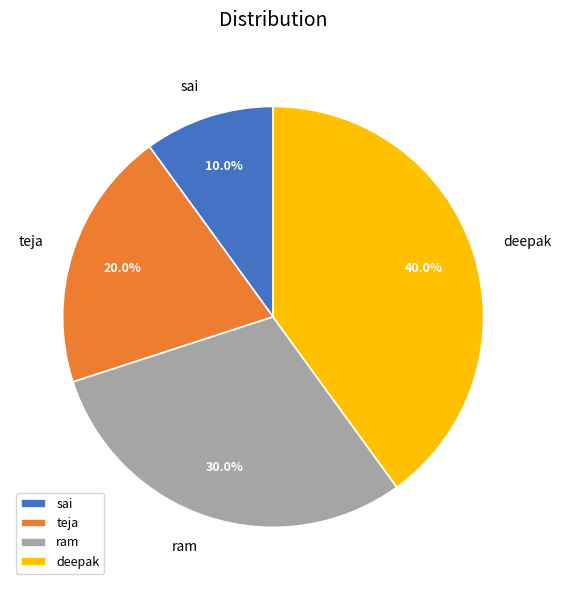

Combined, do deepak and teja account for over 50%?

Yes